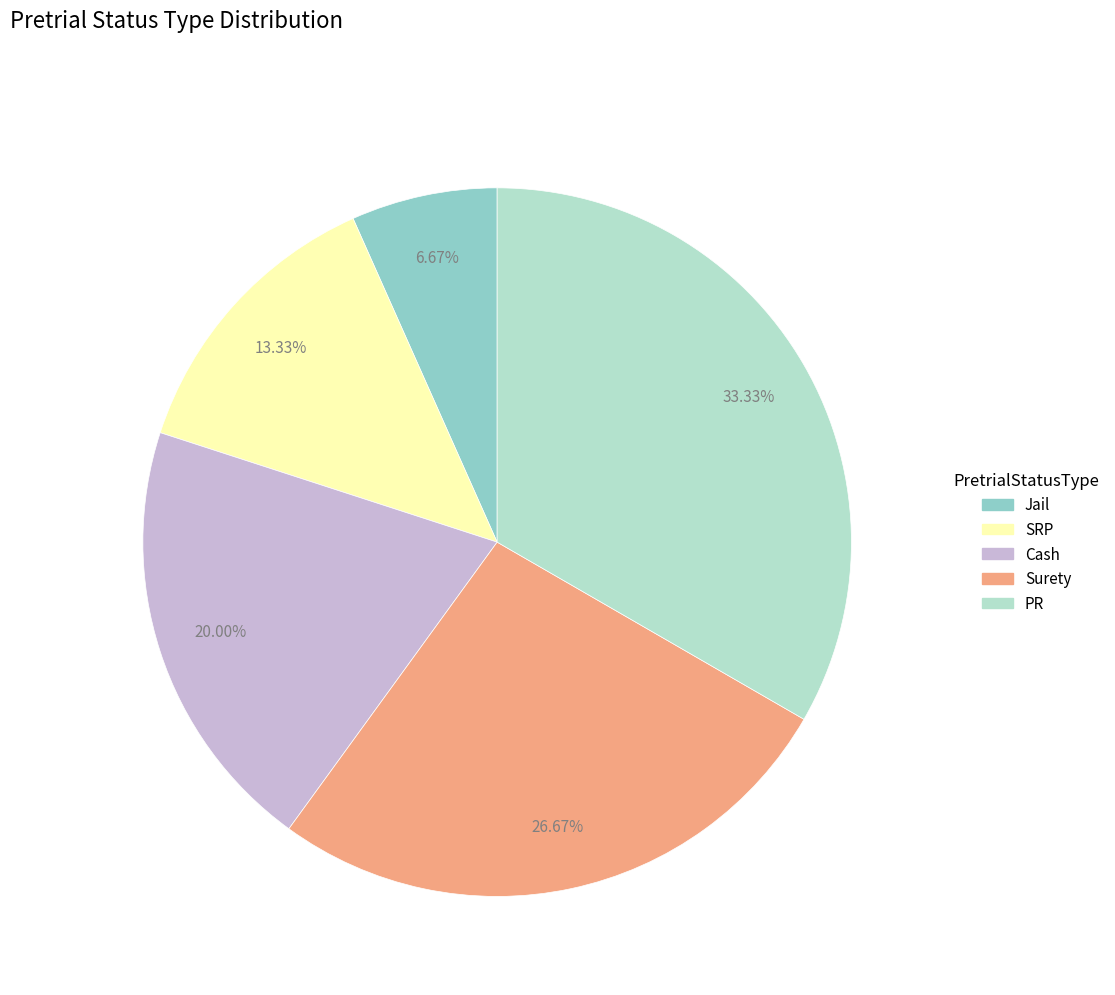

Is there a majority slice in this chart?

No